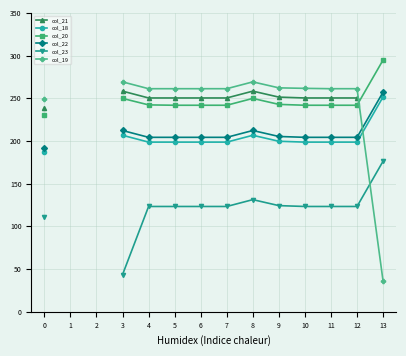

At which label does col_22 first exceed 204?

3